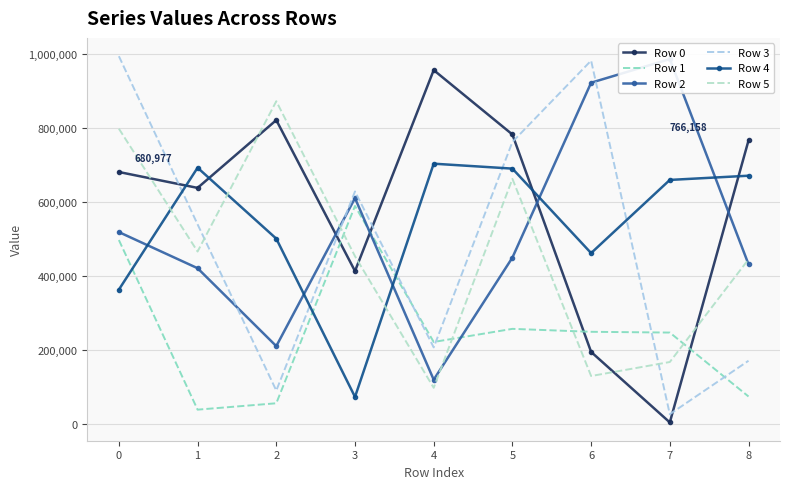

Is this an area chart (filled region under the line)?

No